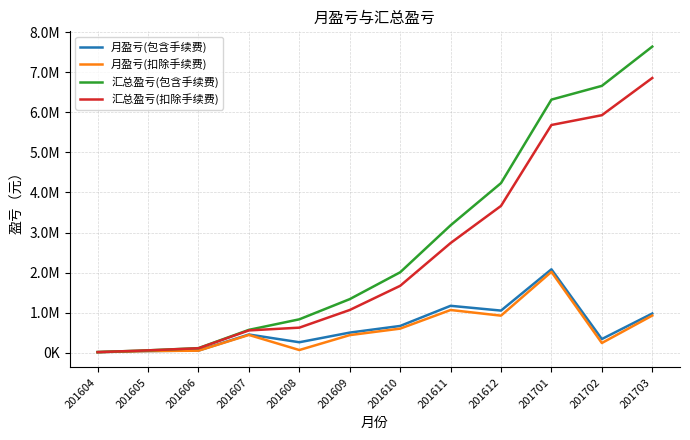

The value of 月盈亏(包含手续费) at 201702 is 554817.3. True or false?

False